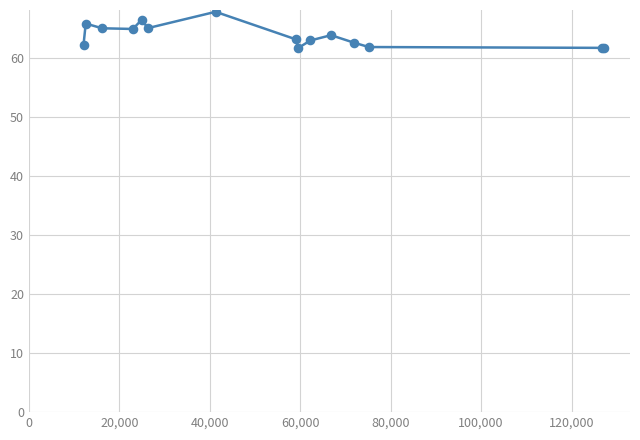

What is the difference between the maximum and minimum values?

6.1